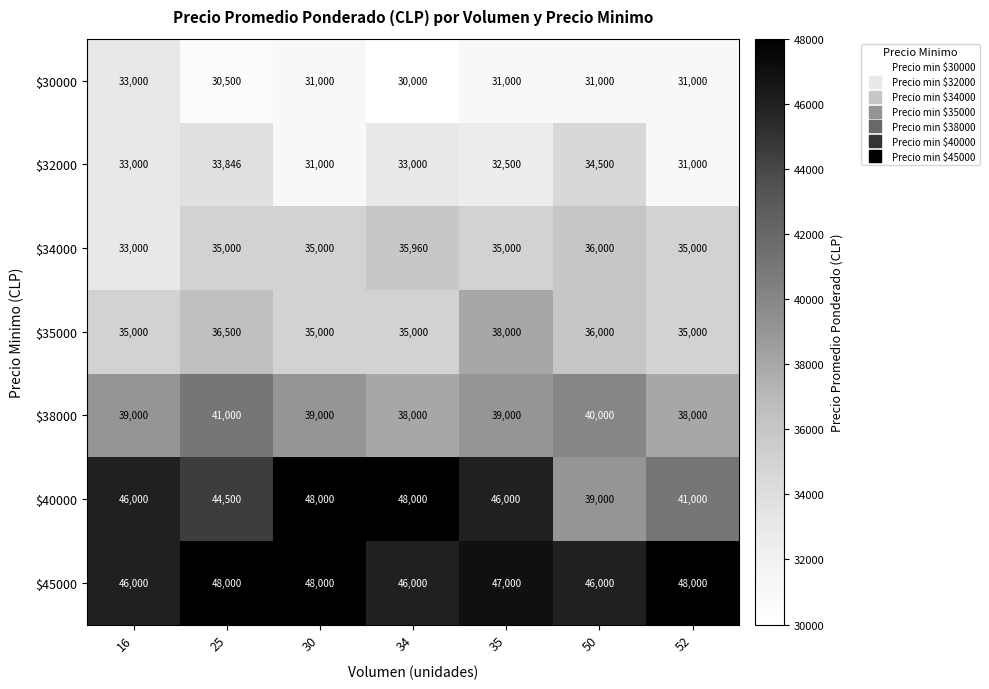

What is the approximate value of $45000 at 25?

48000